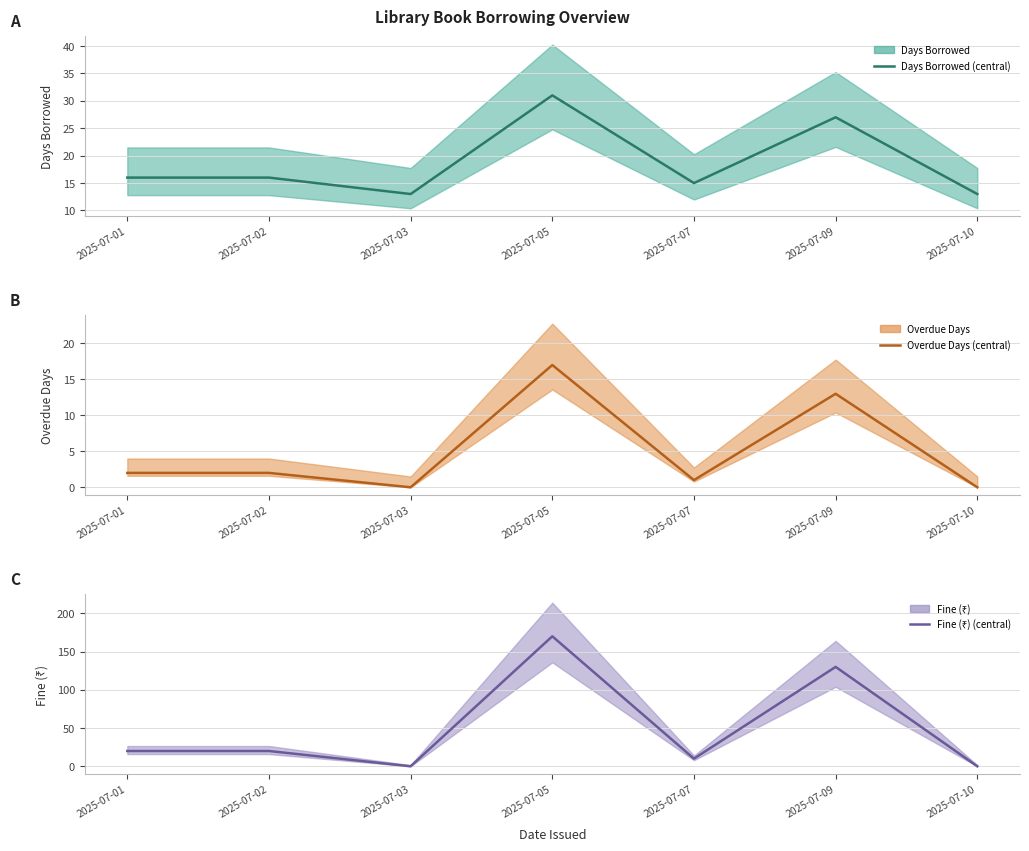

At which category does Overdue Days (central) reach its first local peak?

2025-07-05